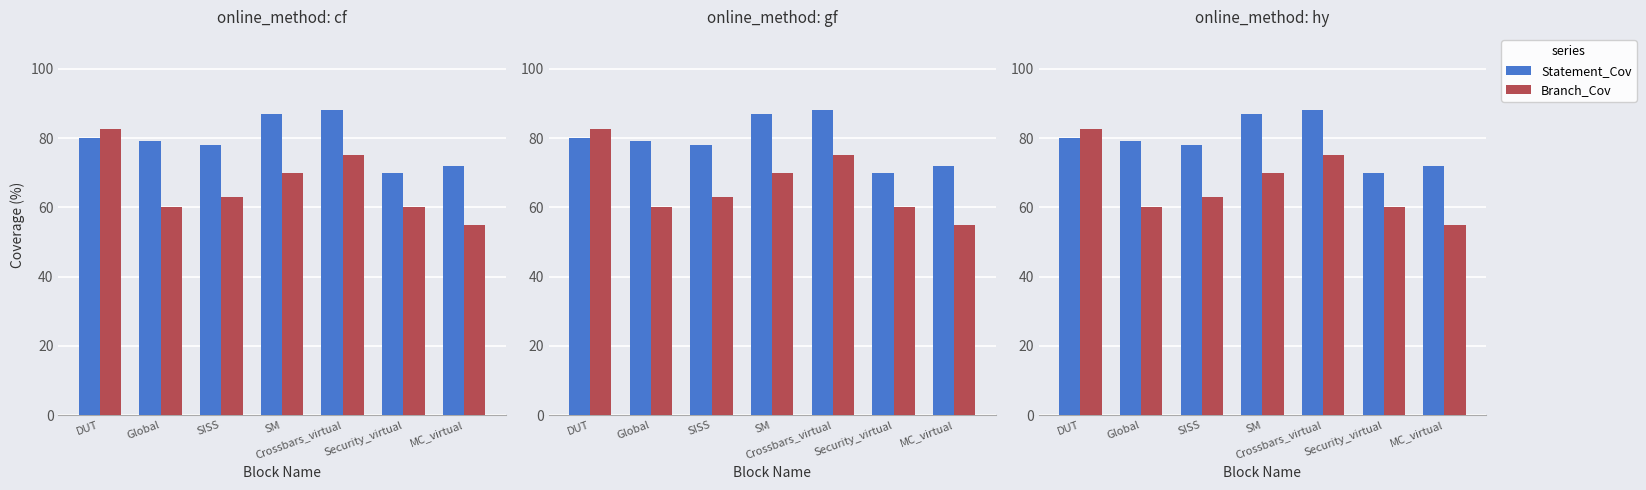

The value of Branch_Cov at DUT is 82.5. True or false?

True